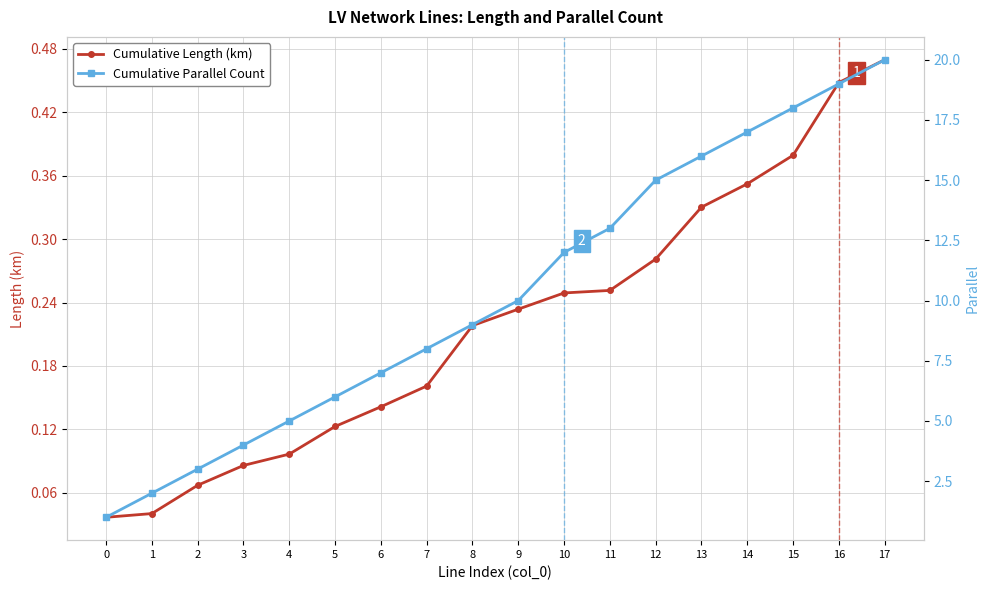

At 13, list the series in order from smallest to largest.

Cumulative Length (km), Cumulative Parallel Count